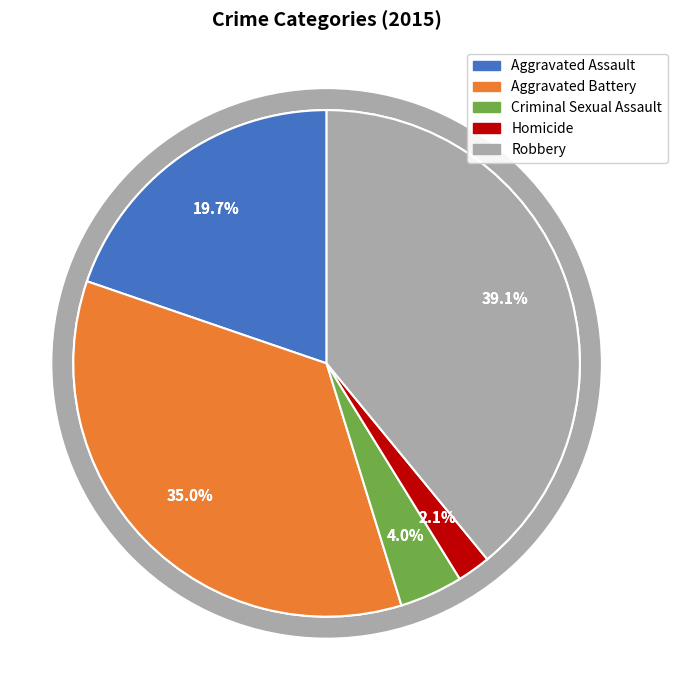

Which slice is the largest?

Robbery